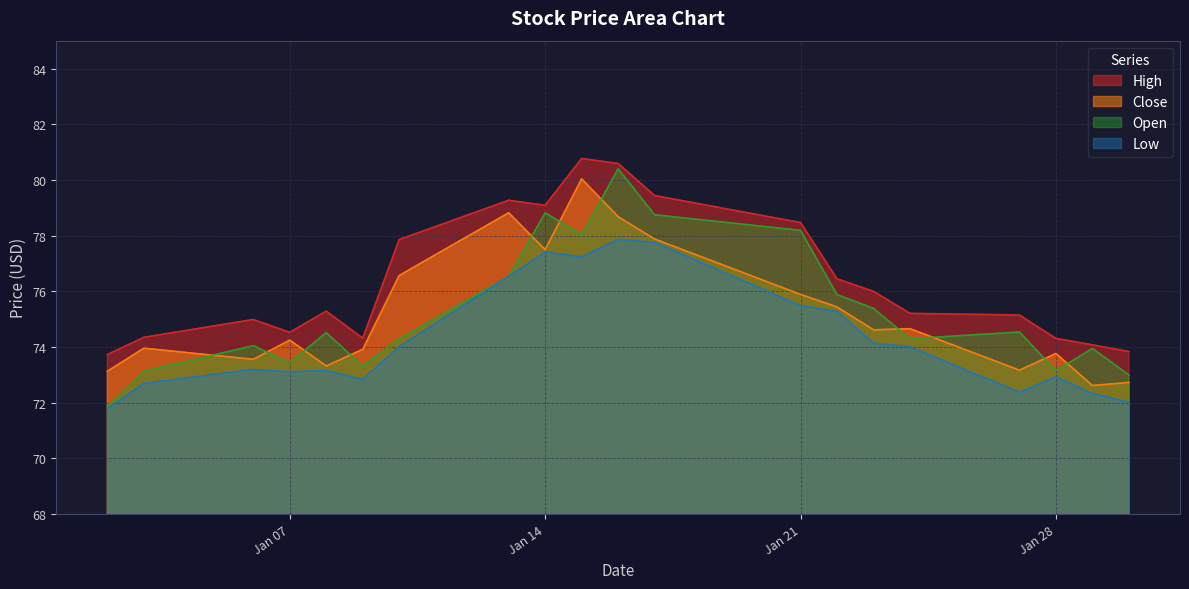

At which category is the sum across all series the highest?

2025-01-16